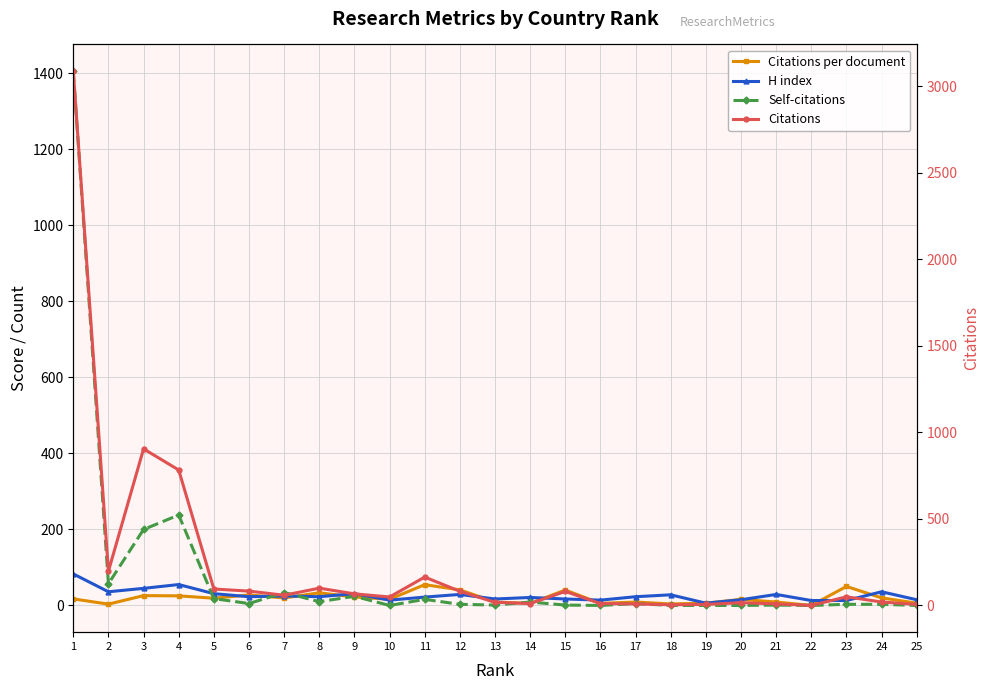

True or false: Self-citations has more than 1 points higher than both neighbors.

True